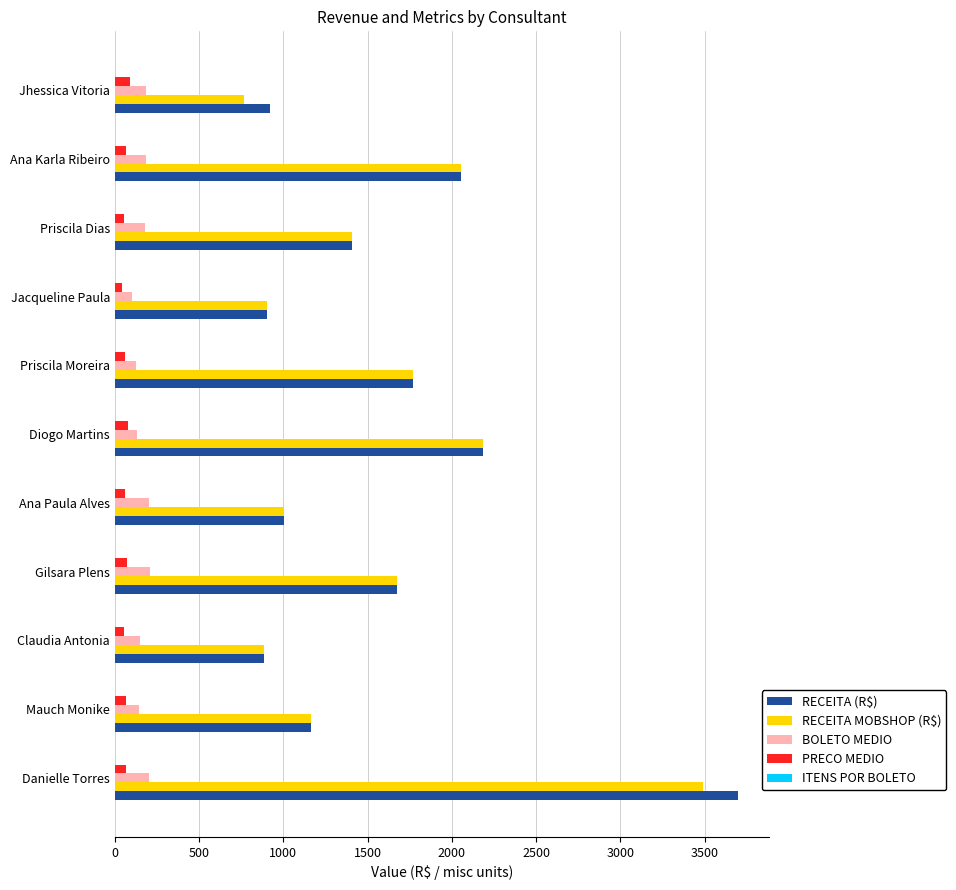

Which series has the largest total across all categories?

RECEITA (R$)